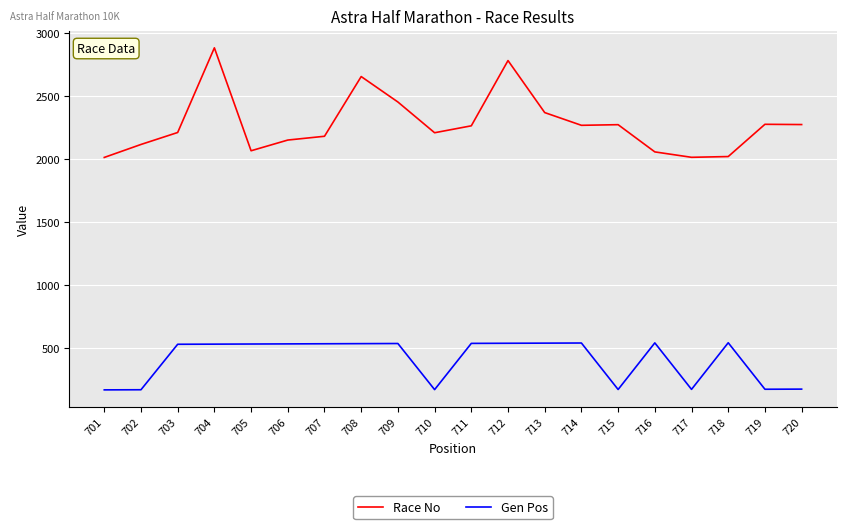

What is the maximum value shown in the chart?

2885